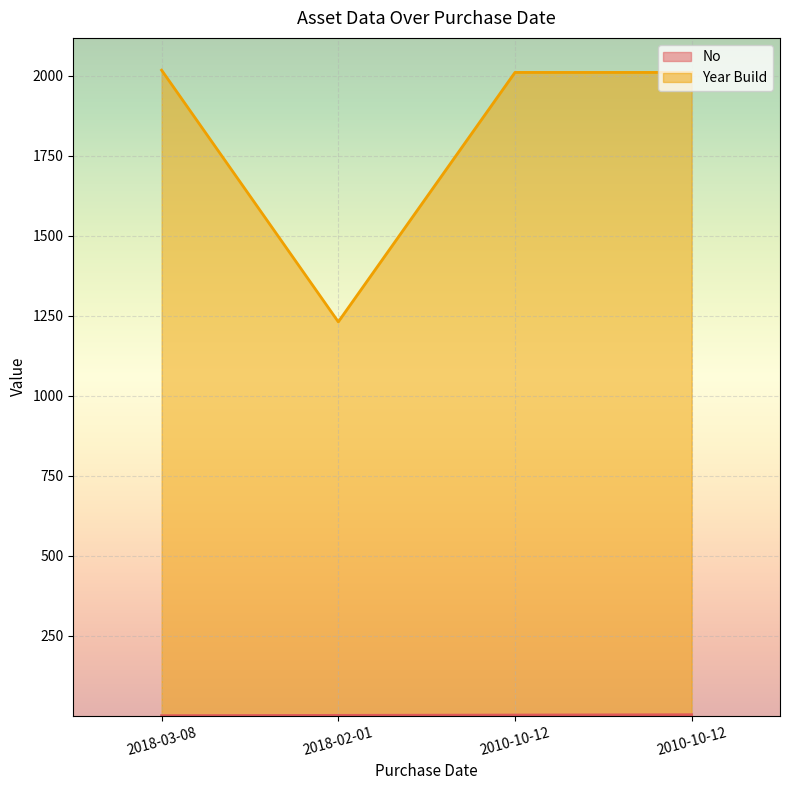

What is the average value of the No series?

2